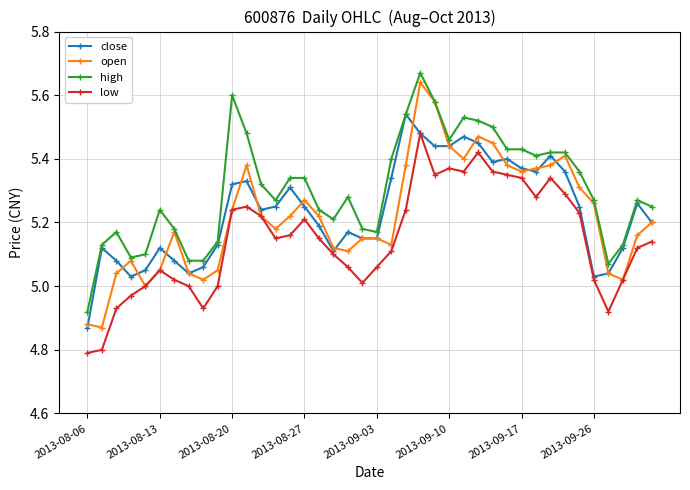

What is the smallest value displayed?

4.8